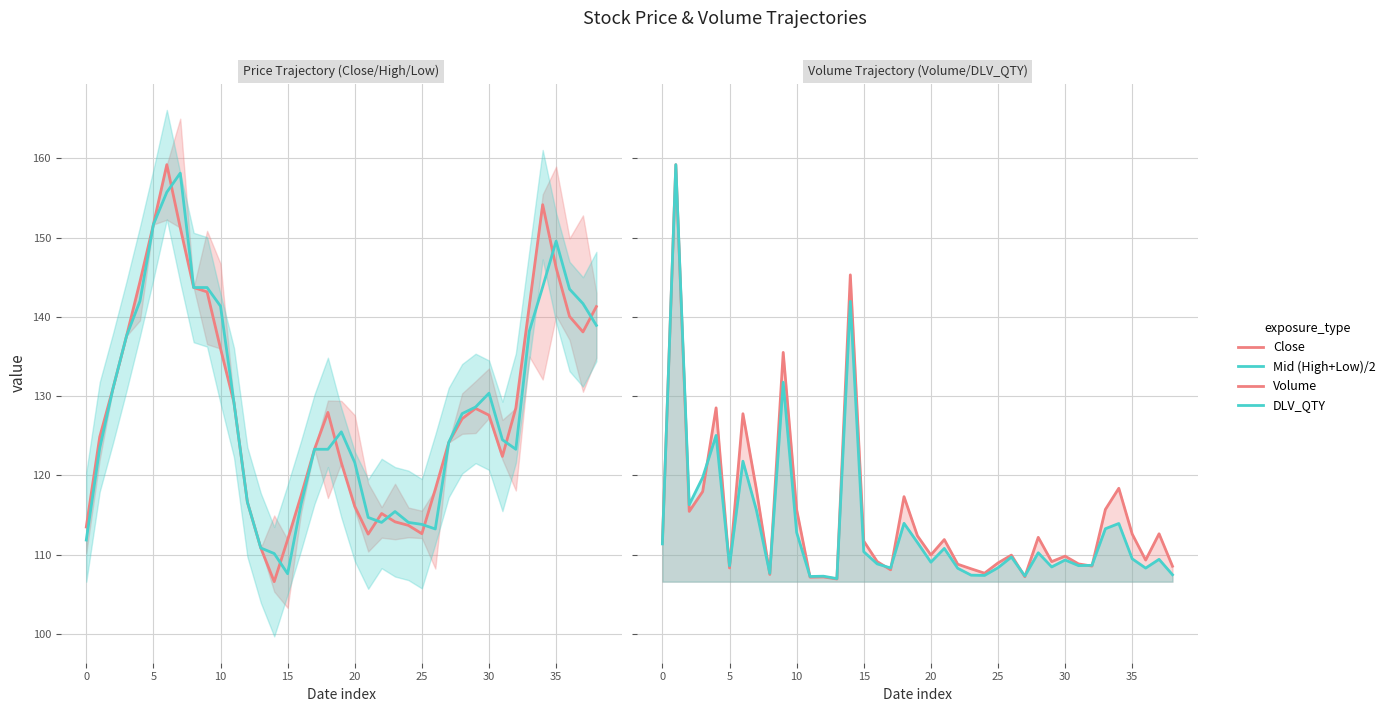

How many values in the Mid (High+Low)/2 series exceed 125?

20